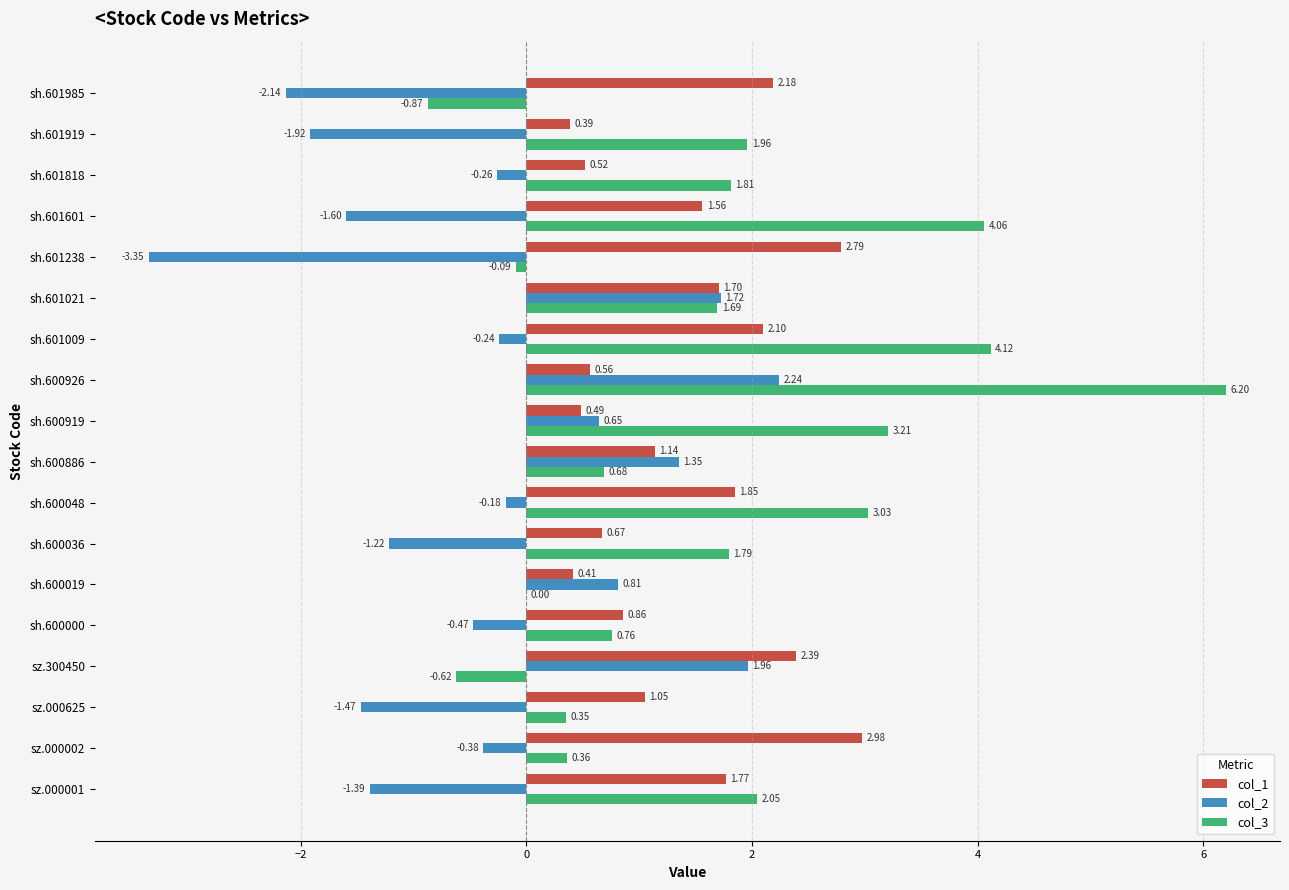

How many values in the col_2 series exceed 0?

6